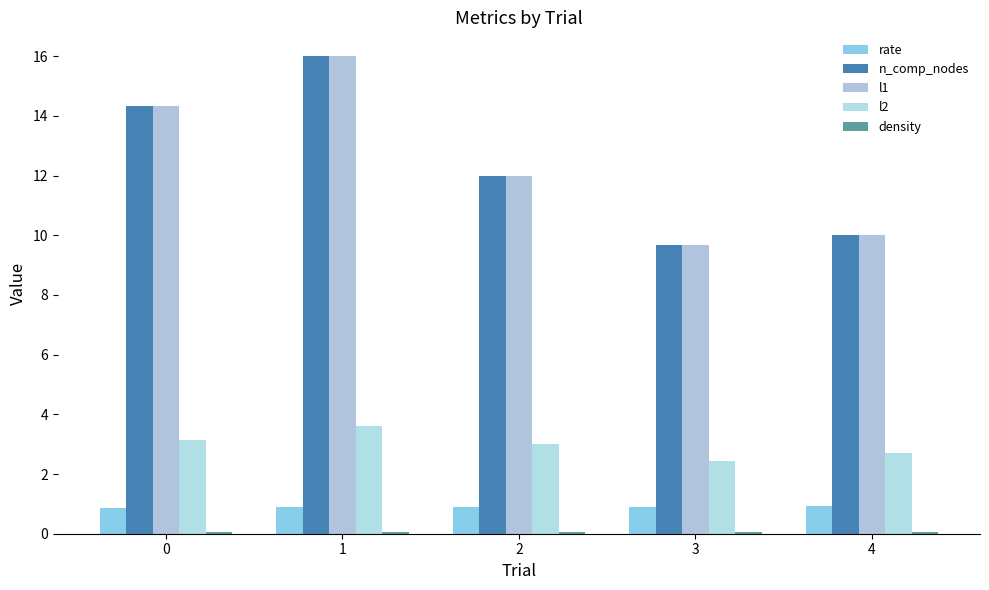

Are the bars grouped side by side (vs. stacked)?

Yes